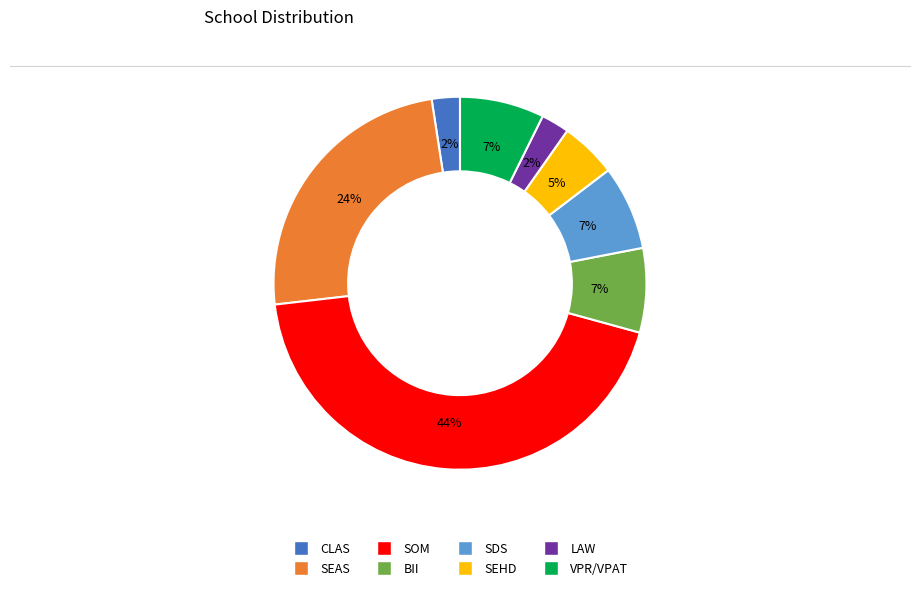

Is there any slice that represents more than half of the pie?

No